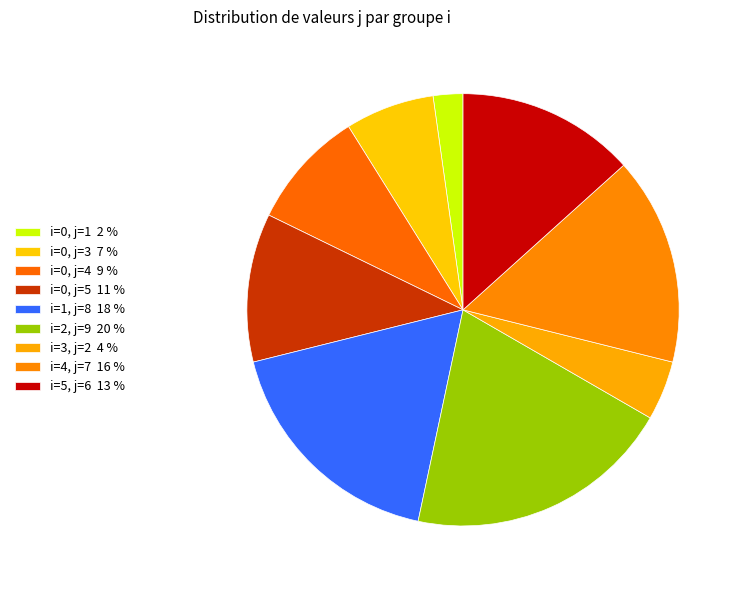

How many slices are in this pie chart?

9